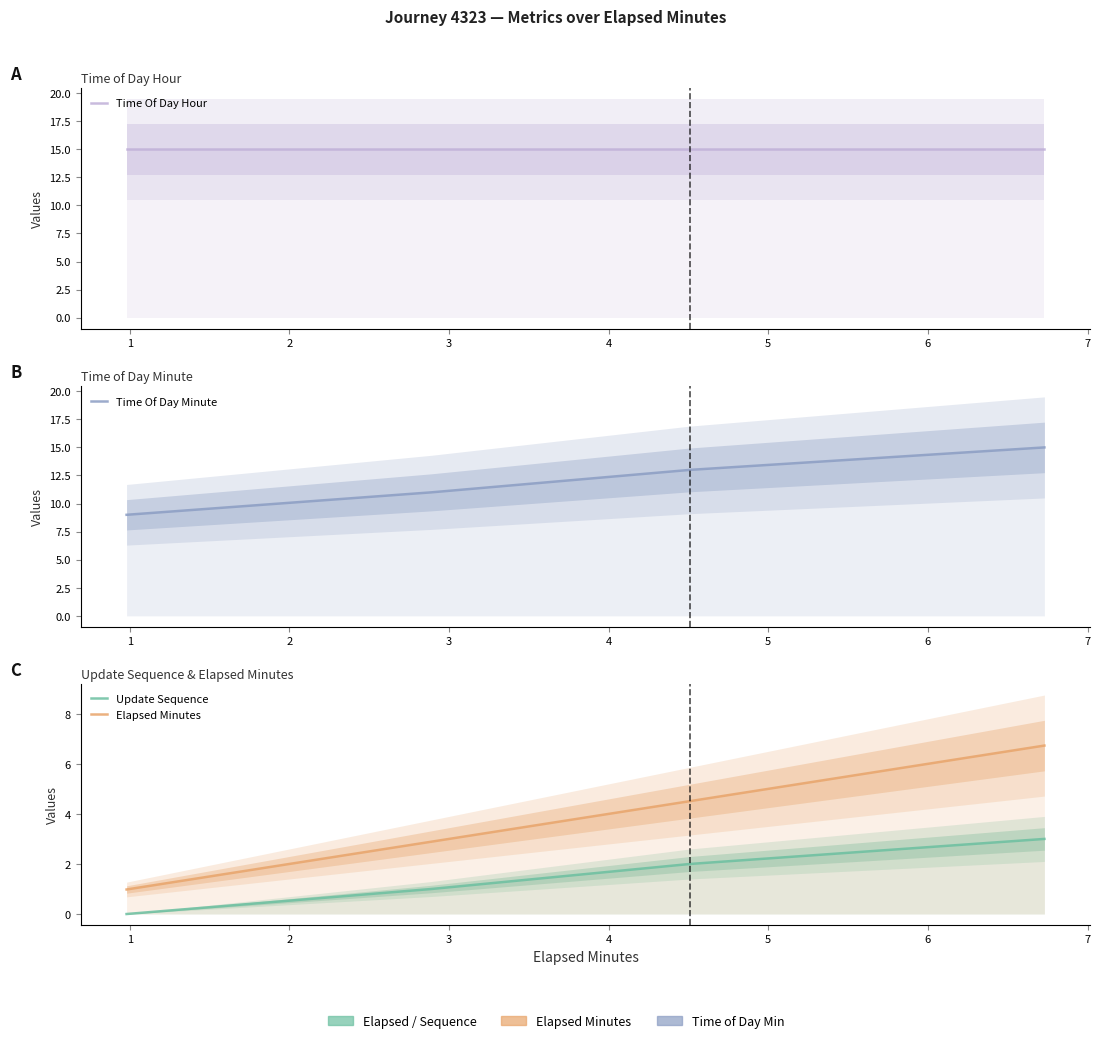

Reading left to right, extract all data points from this chart.

Time Of Day Hour: 15.0	15.0	15.0	15.0
Time Of Day Minute: 9.0	11.0	13.0	15.0
Update Sequence: 0.0	1.0	2.0	3.0
Elapsed Minutes: 1.0	2.9	4.5	6.7